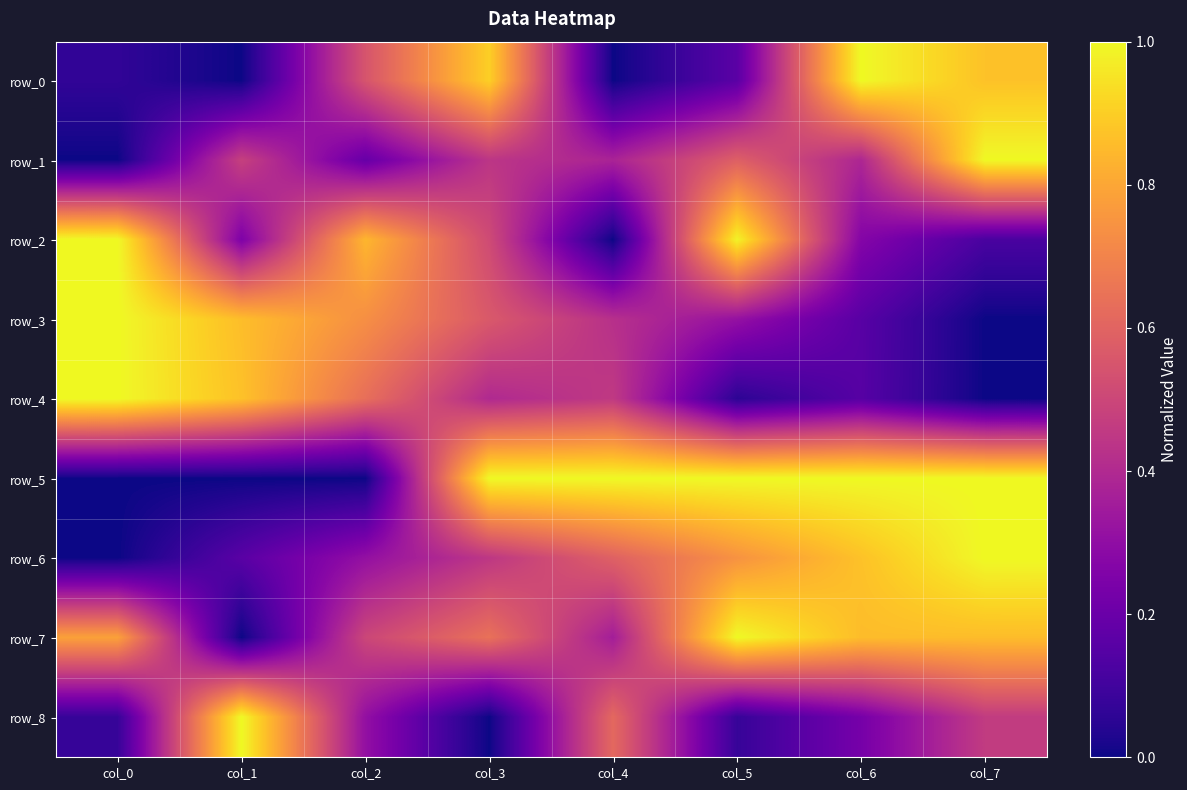

List the labels in order of row_7 value, smallest first.

col_1, col_4, col_2, col_3, col_0, col_6, col_7, col_5